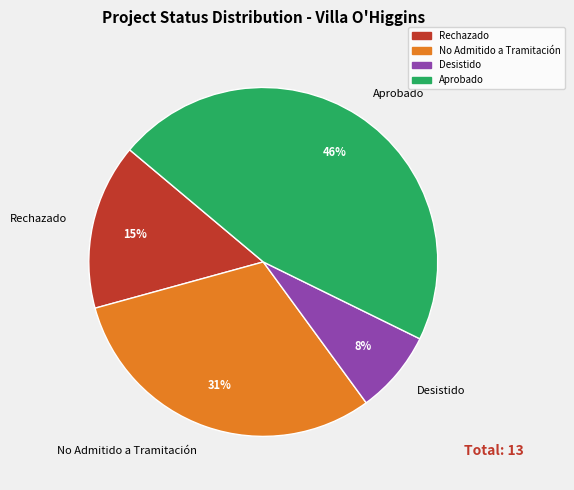

Which slice is the largest?

Aprobado